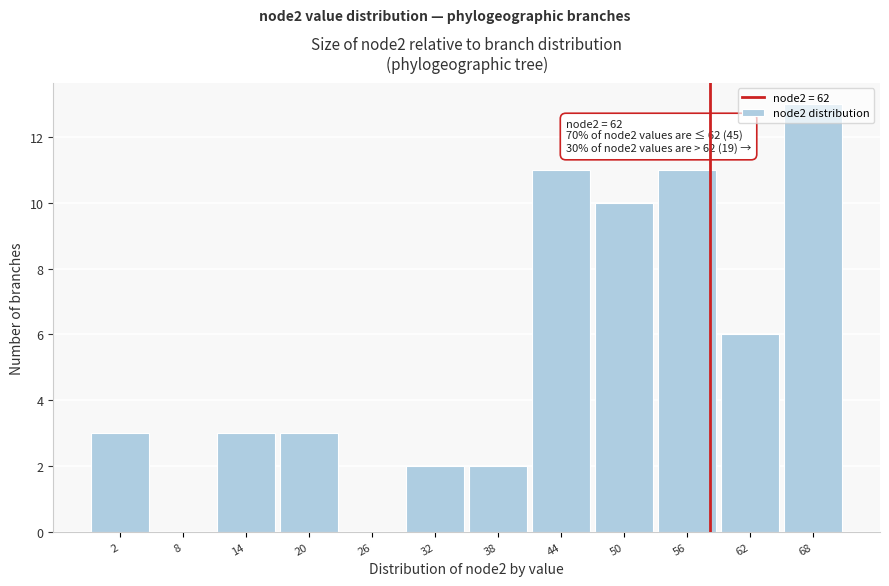

What is the greatest value displayed?

13